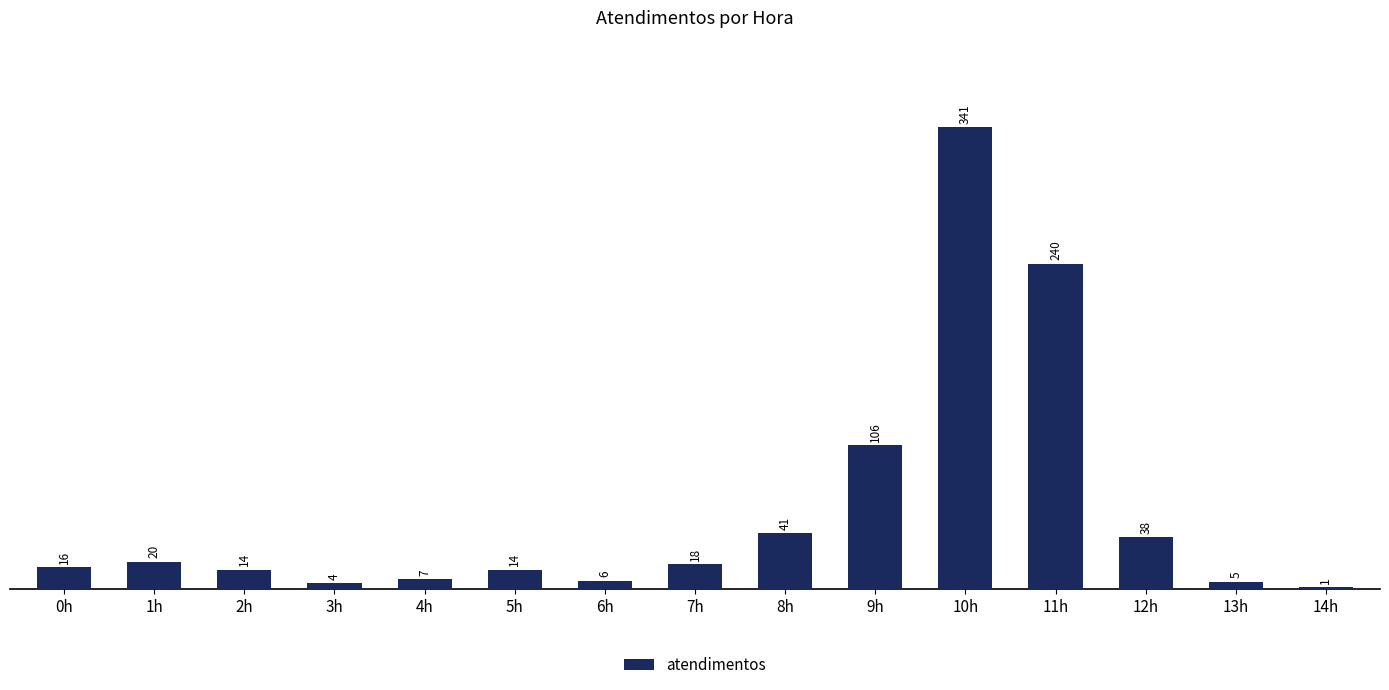

Approximately how many times larger is the value at 7h compared to 2h?

1.3